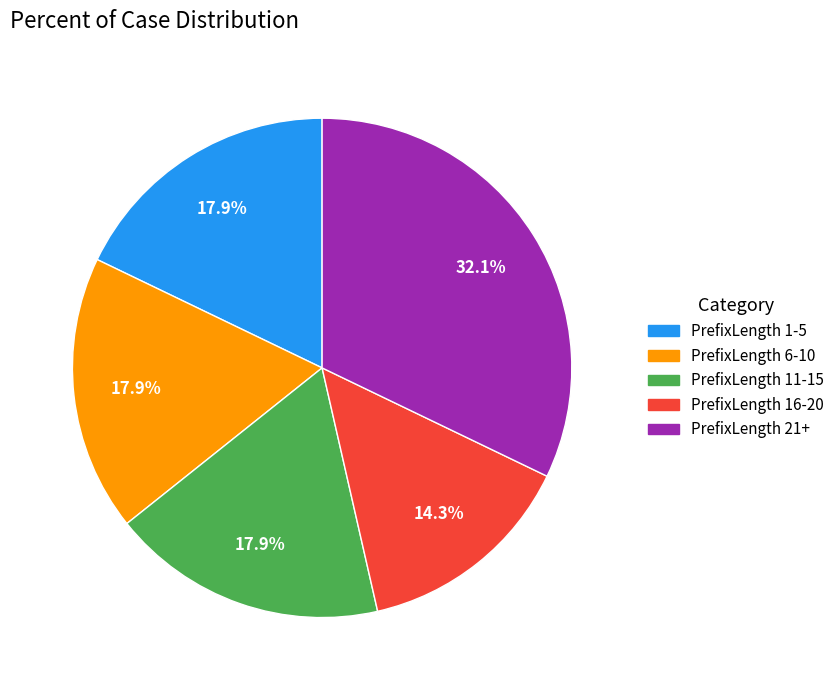

Does any single category account for the majority?

No